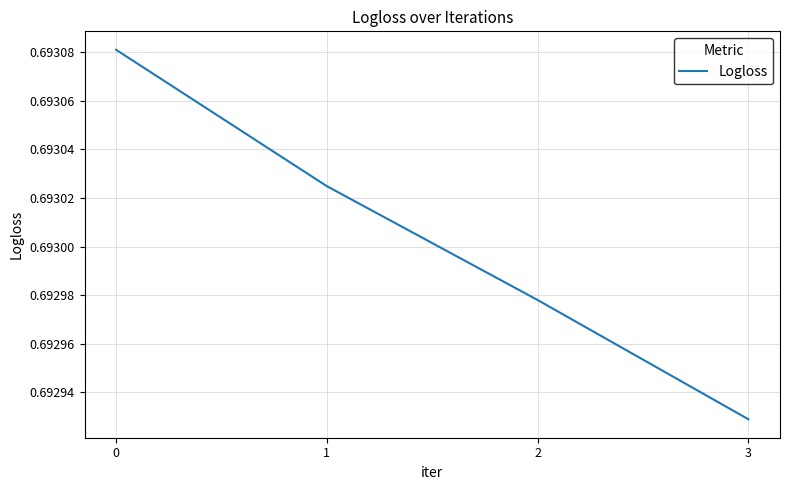

List the labels in order of value, smallest first.

3, 2, 1, 0